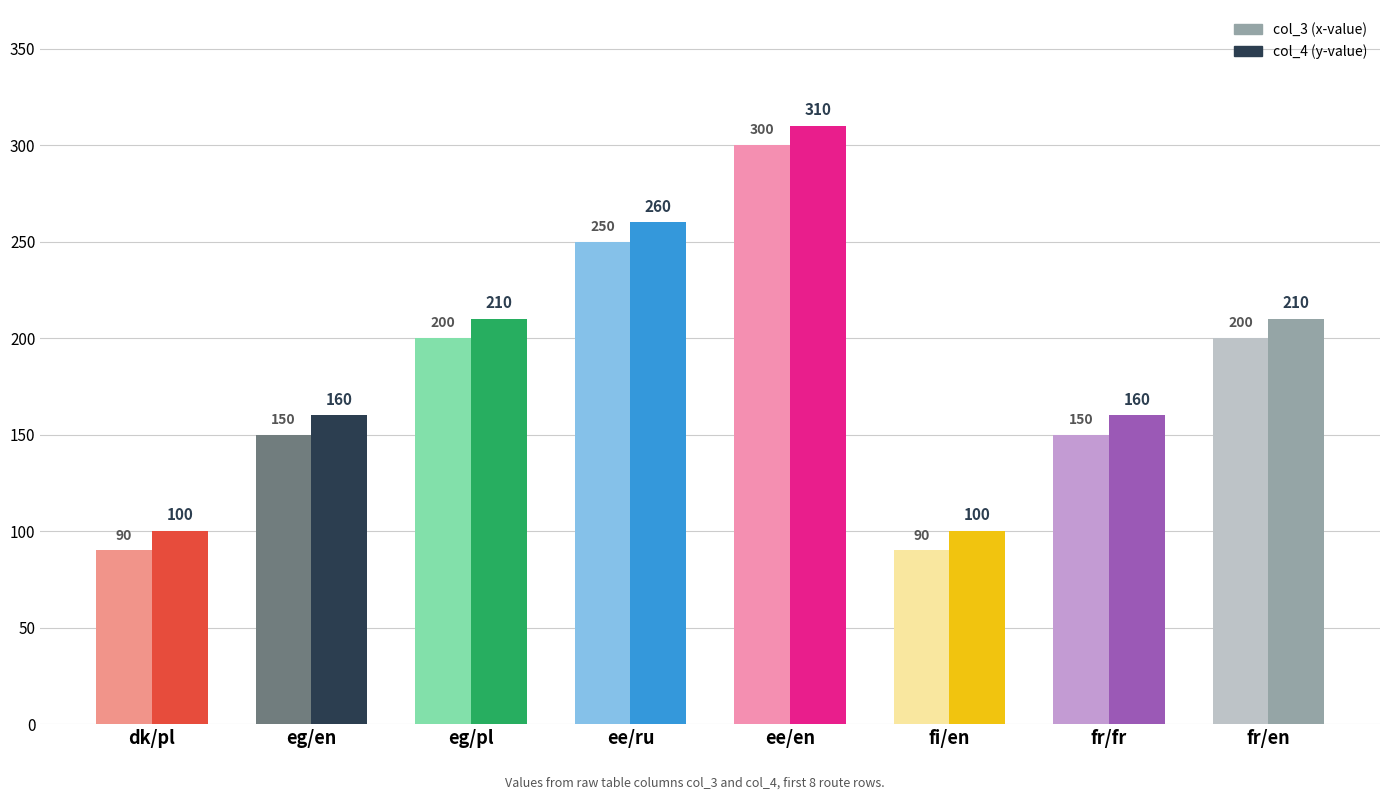

At which category is the sum across all series the highest?

ee/en